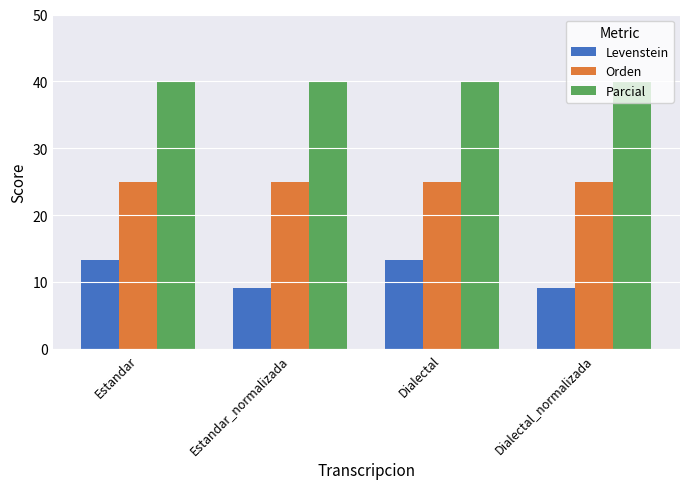

What position from the left is Dialectal?

3